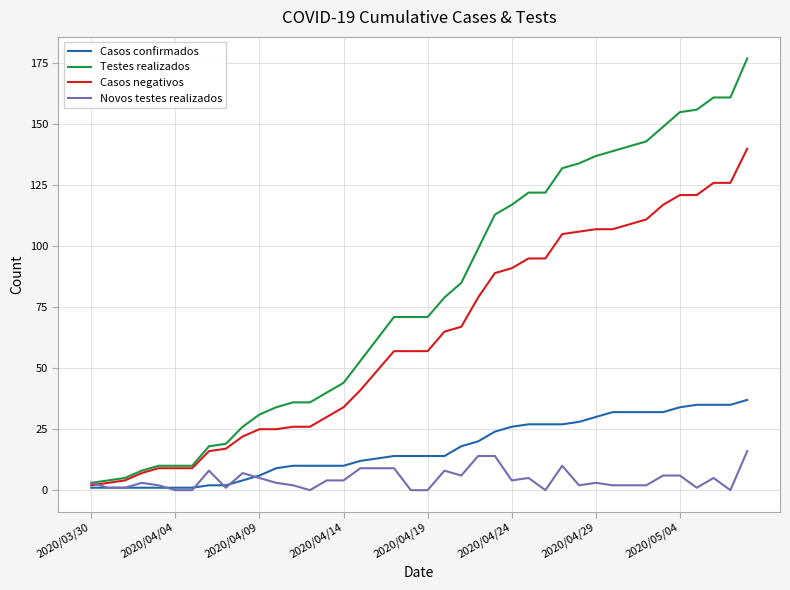

List the series in order of their overall mean, lowest first.

Novos testes realizados, Casos confirmados, Casos negativos, Testes realizados